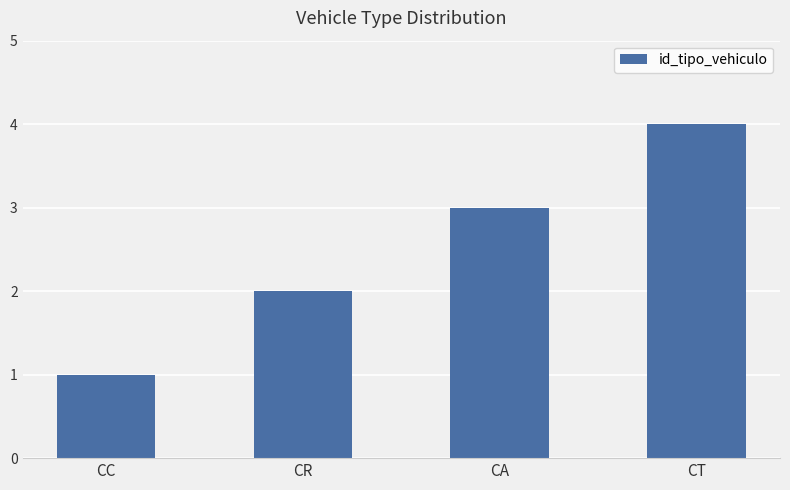

Are the bars horizontal?

No